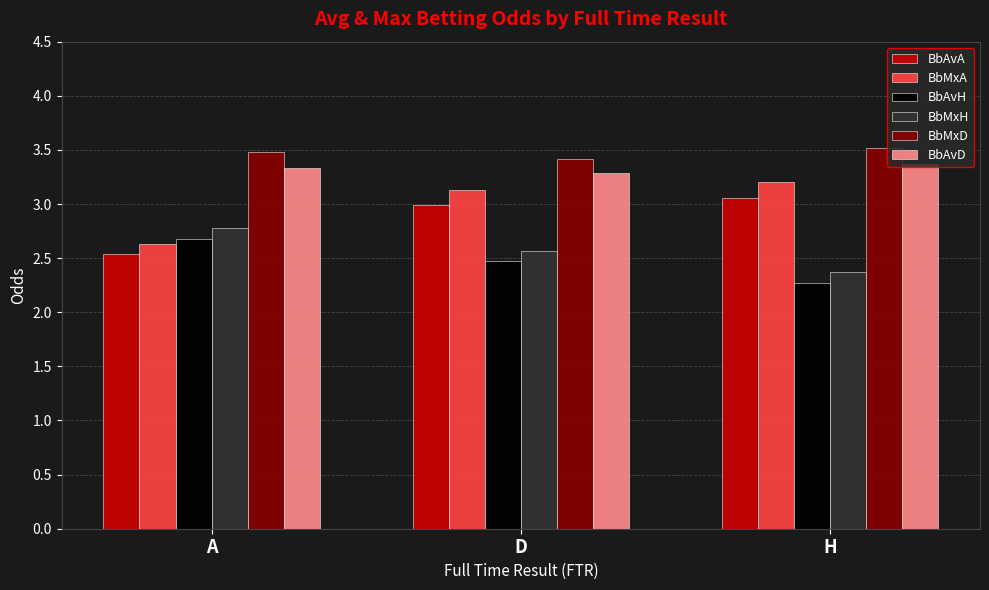

True or false: BbAvD has a value of 2.1 at H.

False